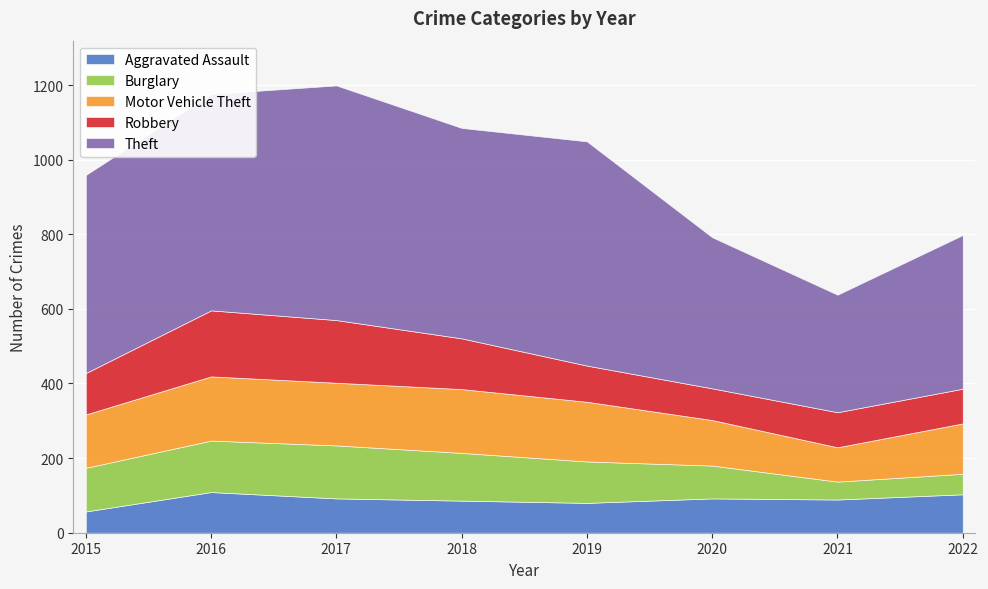

Reading left to right, what are all the values shown in this chart?

Aggravated Assault: 57	109	92	86	80	92	89	103
Burglary: 117	138	142	128	111	88	48	55
Motor Vehicle Theft: 143	172	168	171	160	122	92	135
Robbery: 111	177	168	136	97	85	94	93
Theft: 531	580	629	564	601	405	315	412